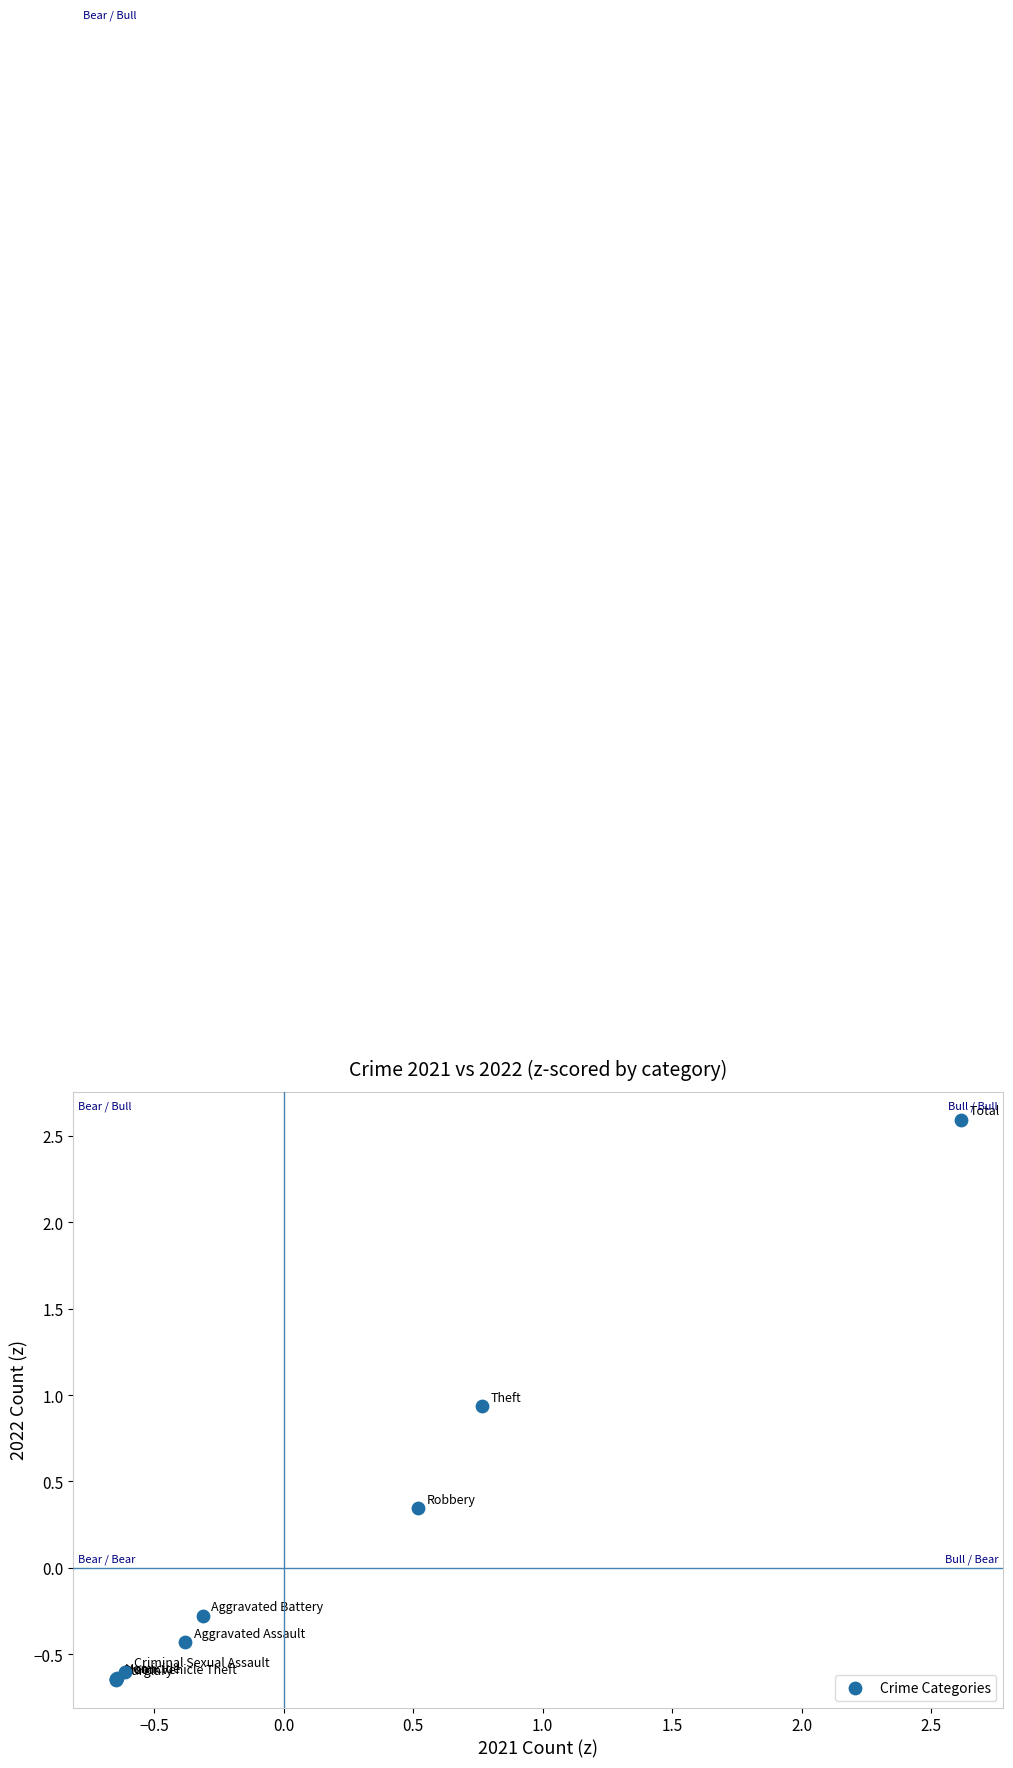

What Y value in the scatter plot is closest to 0?

-0.3